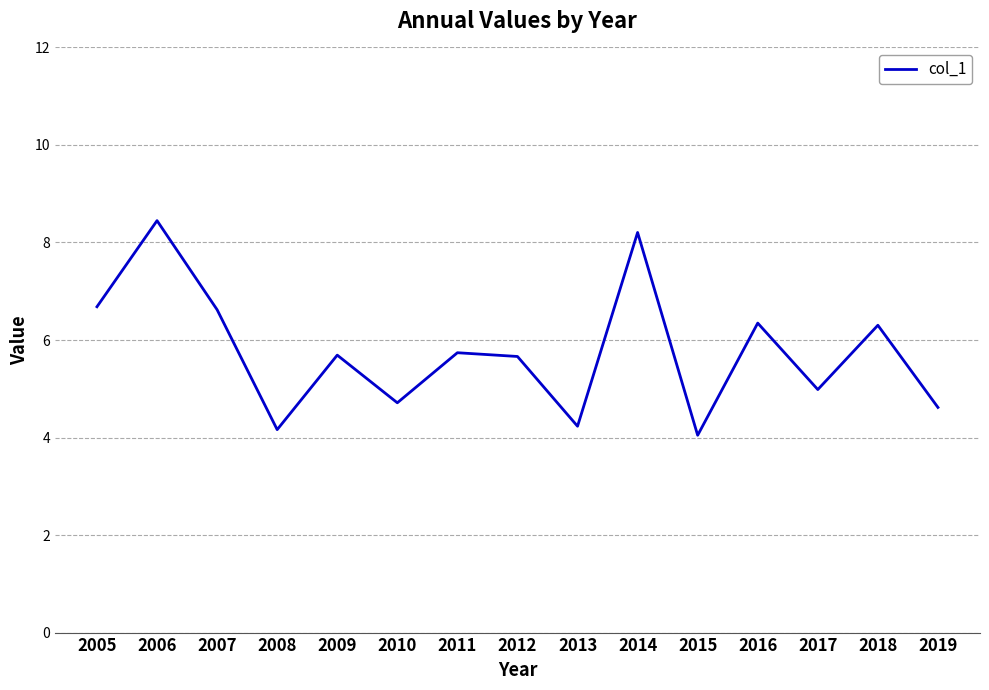

What is the sum of the values at 2016 and 2015?

10.4